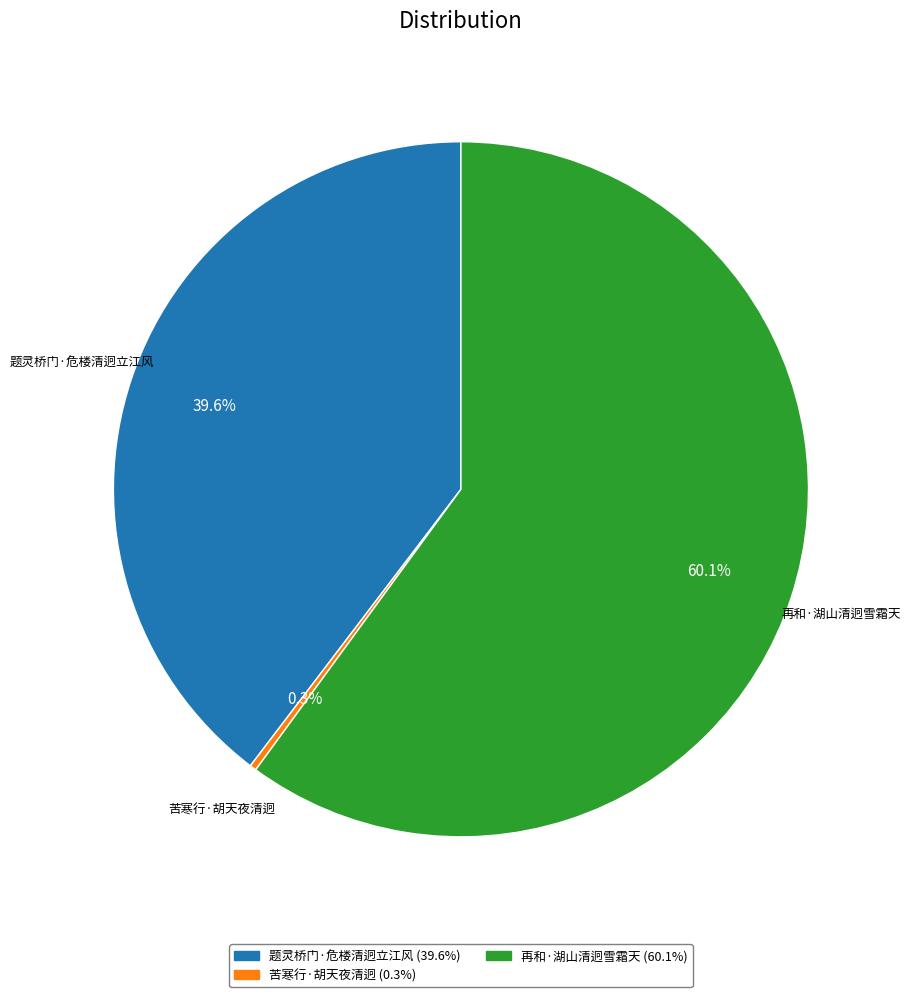

What is the ratio of the value at 题灵桥门·危楼清迥立江风 to the value at 再和·湖山清迥雪霜天?

0.7